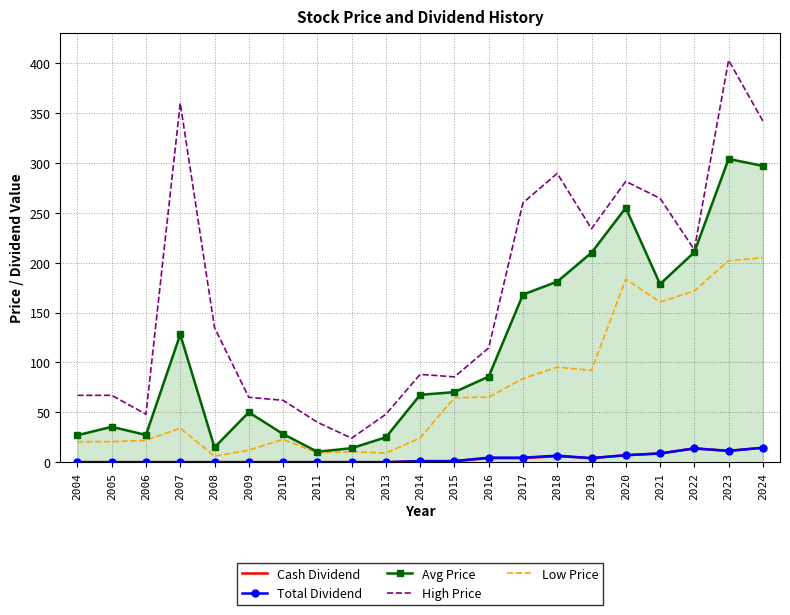

Is it true that Low Price equals 9.3 at 2011?

True